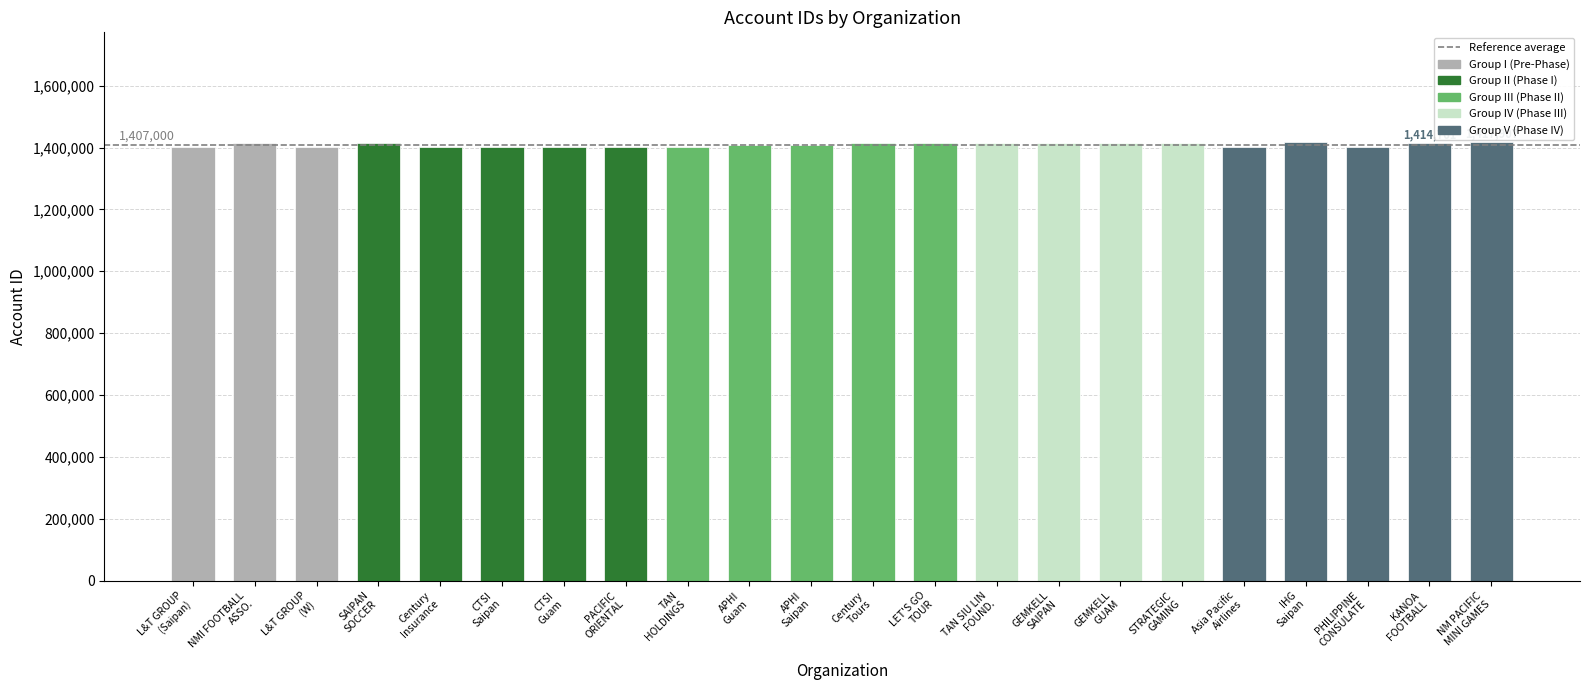

What is the value of the 17th bar from the left?

1415032